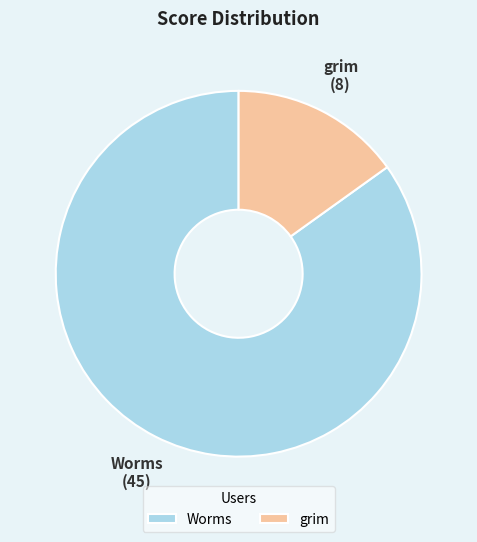

Is the sum of Worms and grim greater than half?

Yes